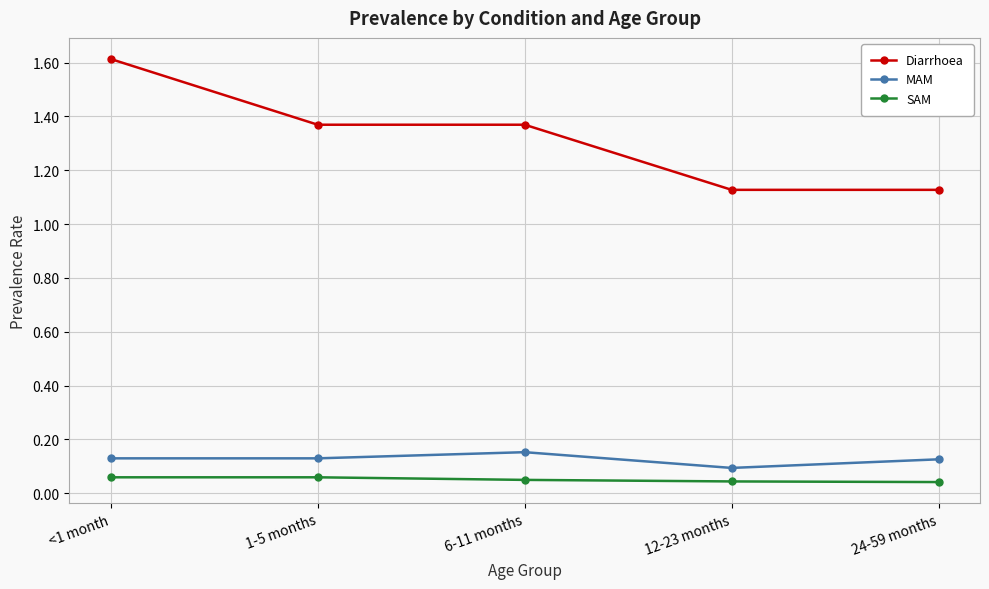

At 6-11 months, list the series in order from largest to smallest.

Diarrhoea, MAM, SAM